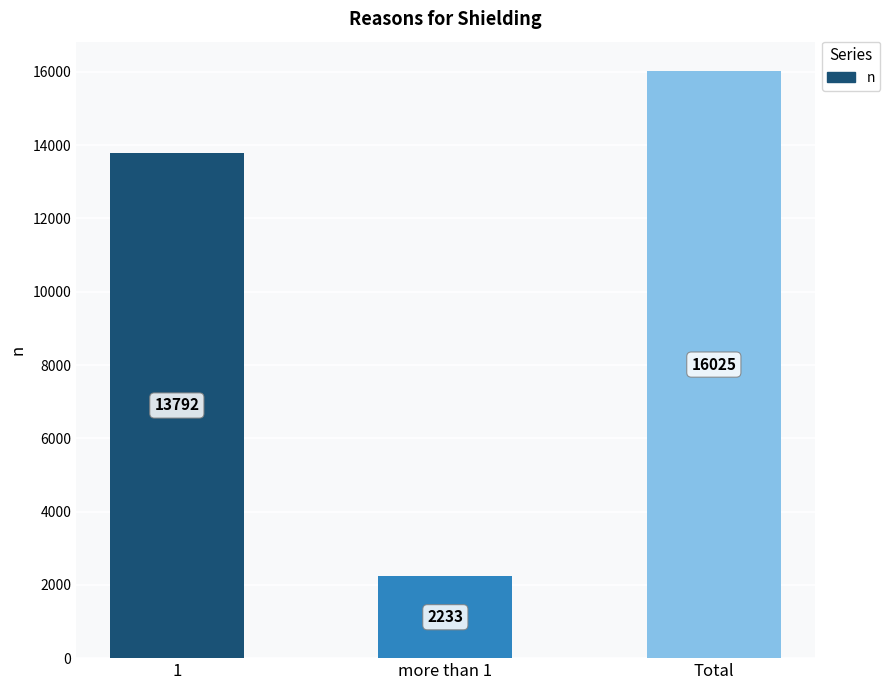

What is the difference between the maximum and minimum values?

13792